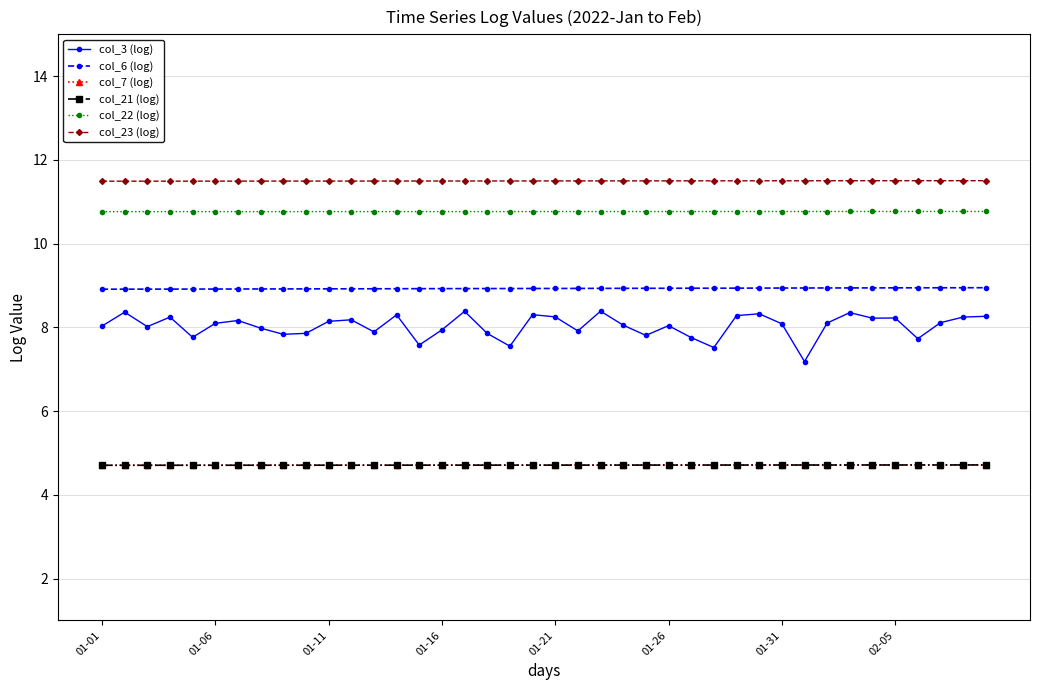

Which series has the largest range (max minus min)?

col_3 (log)